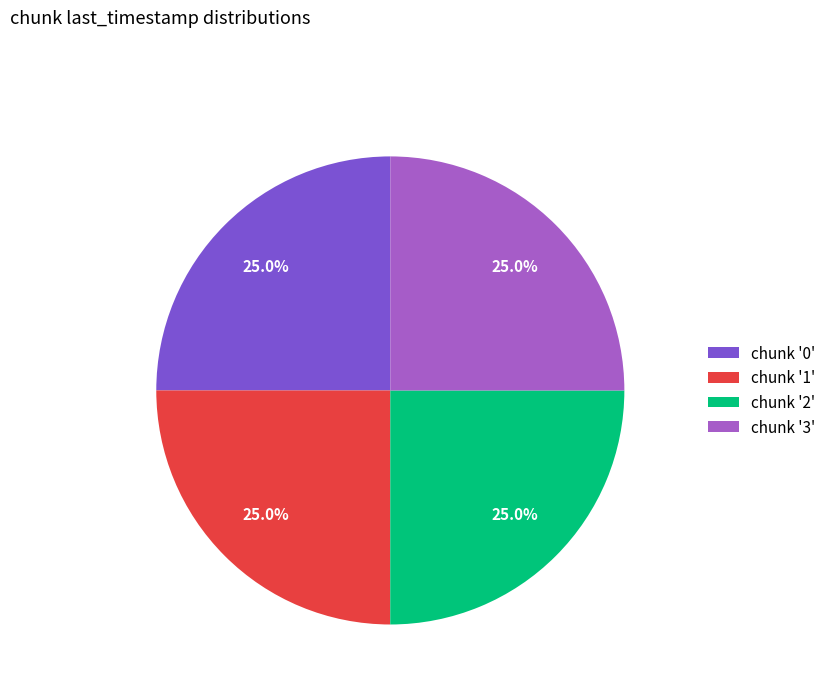

Is there a majority slice in this chart?

No